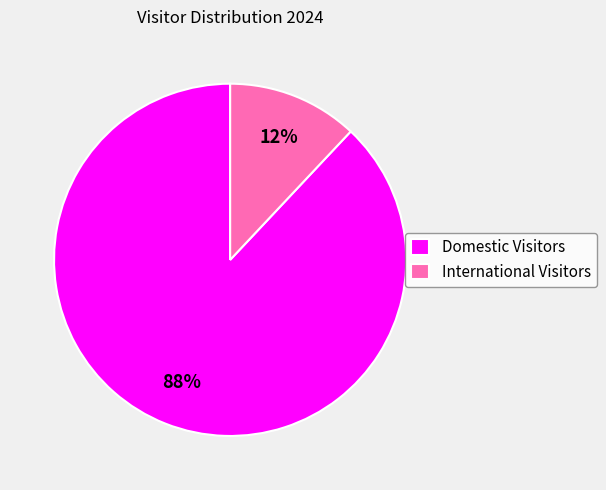

Does Domestic Visitors account for over 50% of the chart?

Yes